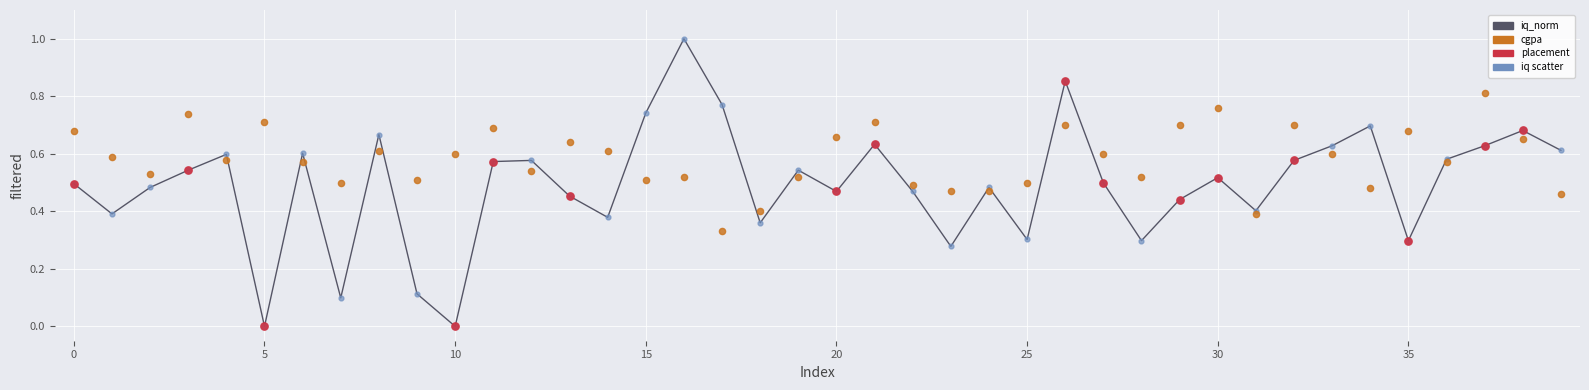

At how many categories does at least one series exceed 0?

40